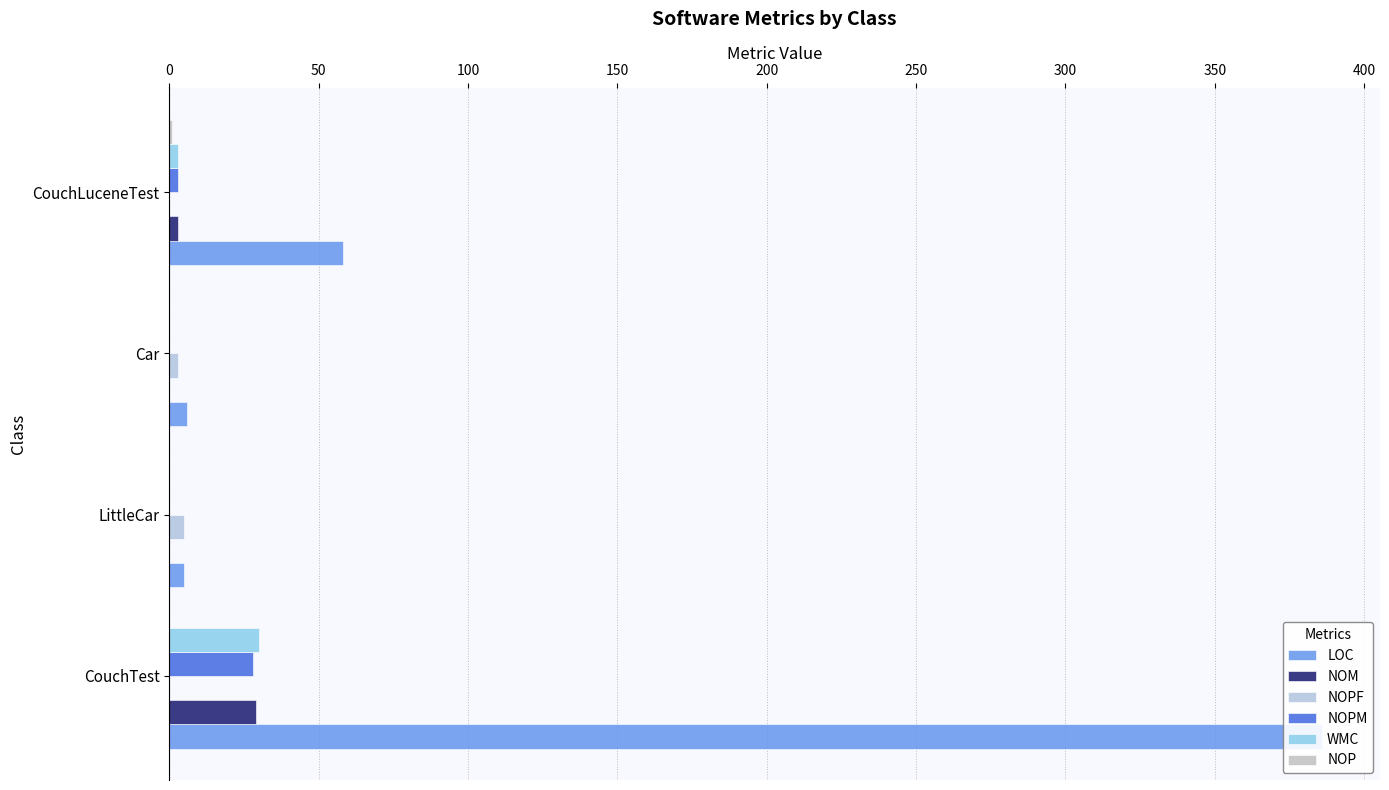

What is the average value of the LOC series?

114